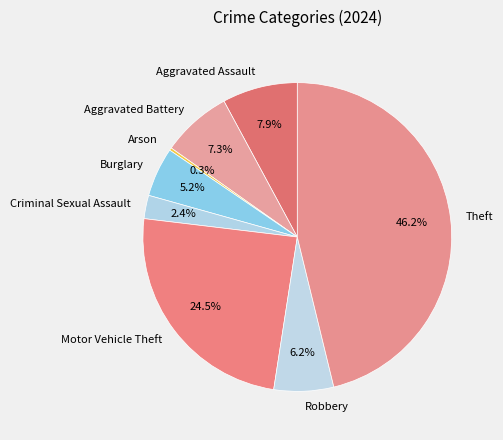

To the nearest percent, what is the average slice percentage?

12%